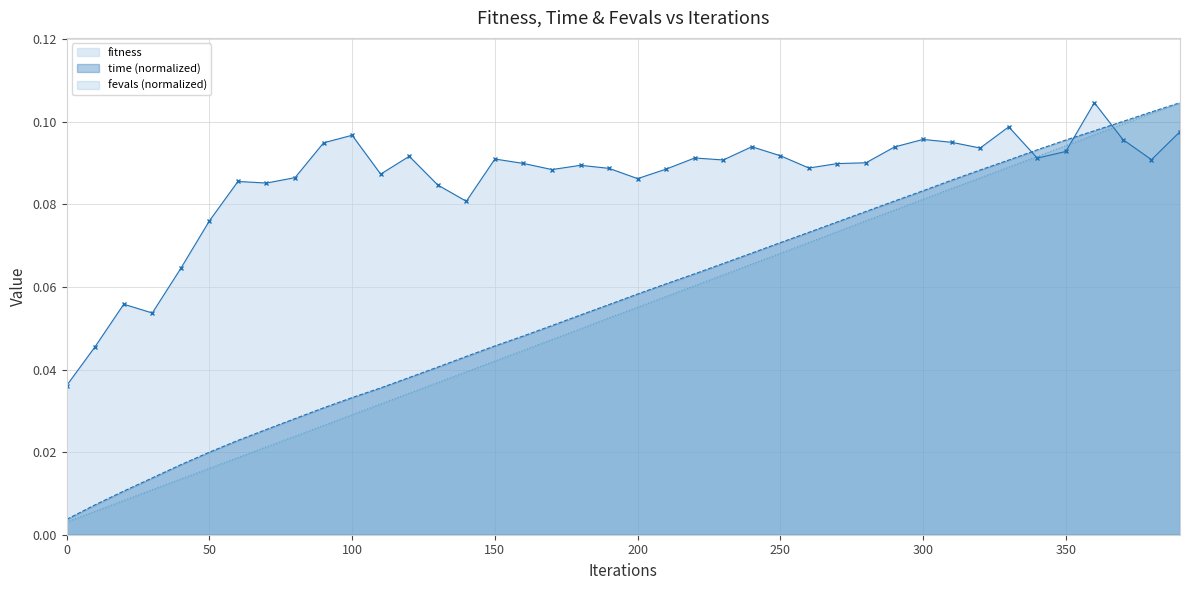

Does the chart have visible grid lines?

Yes